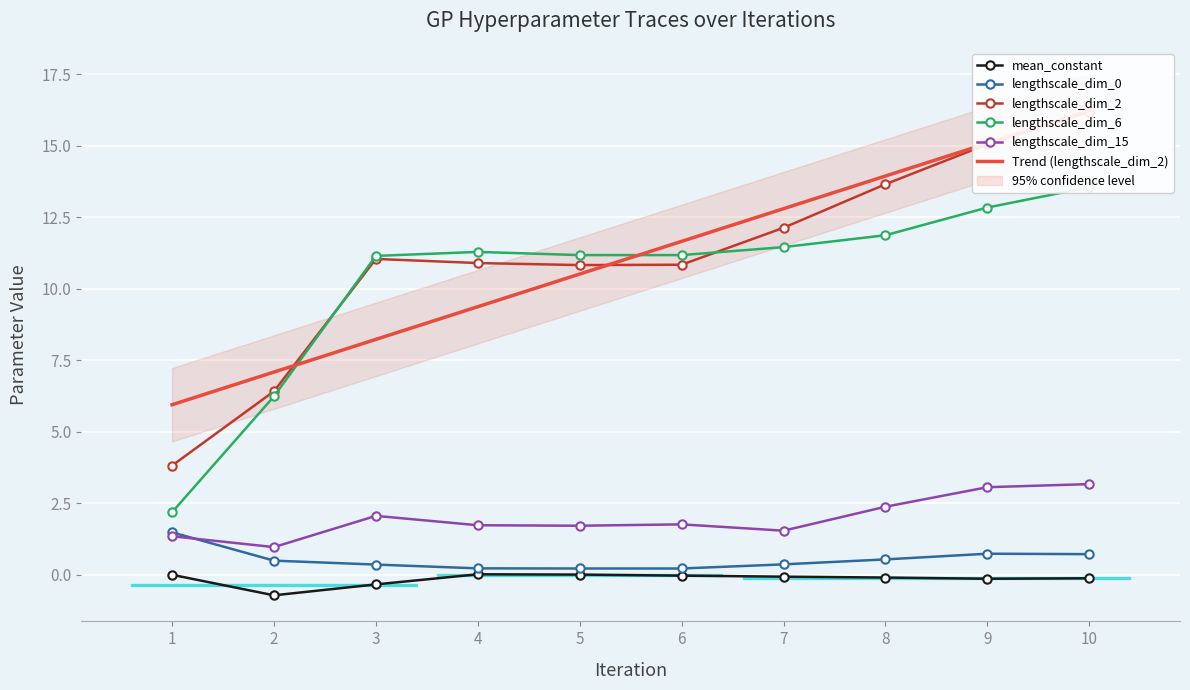

Which label corresponds to the smallest value in the chart?

2